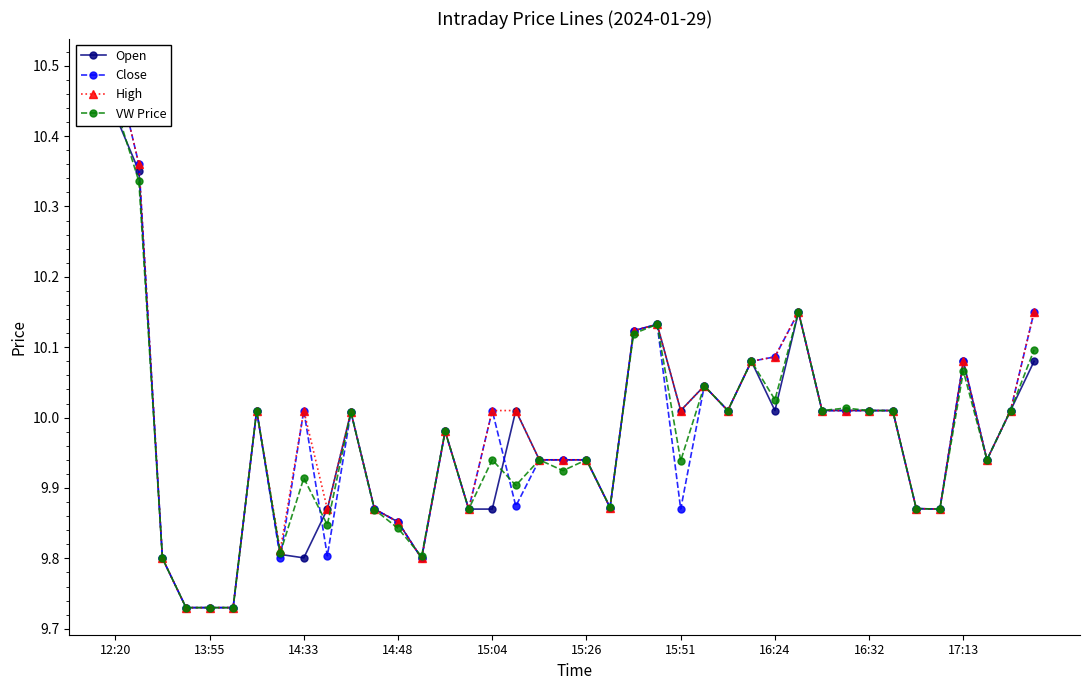

What is the difference between the maximum and minimum values in the Open series?

0.7